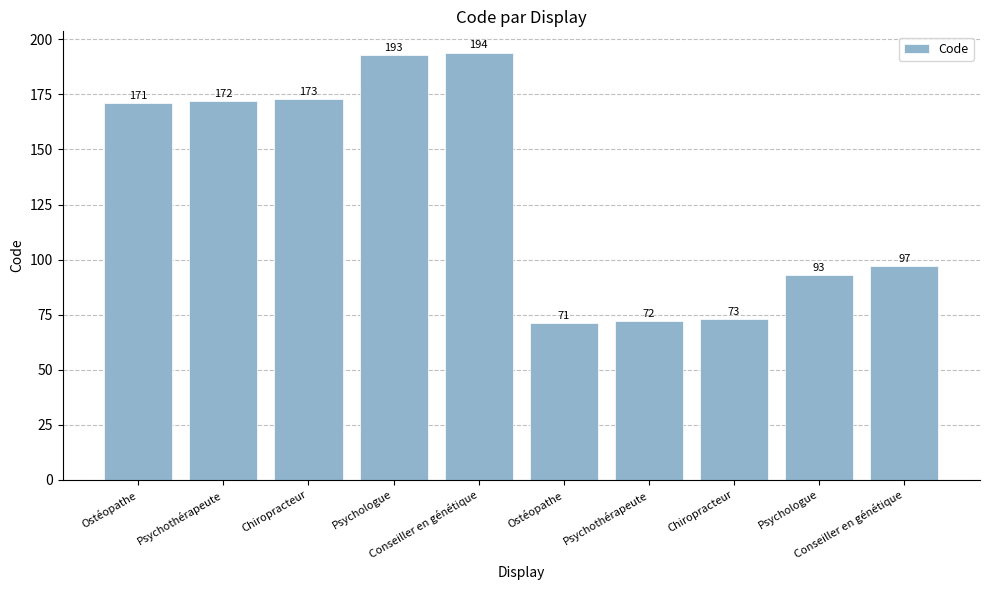

Does the chart contain any negative values?

No